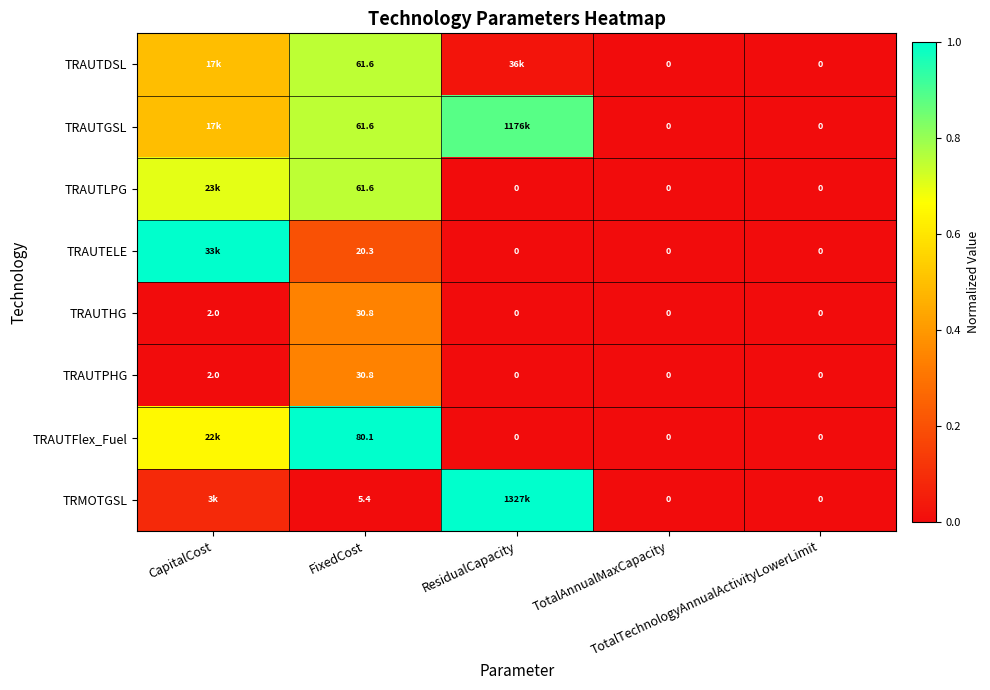

What is the maximum value shown in the chart?

1.0